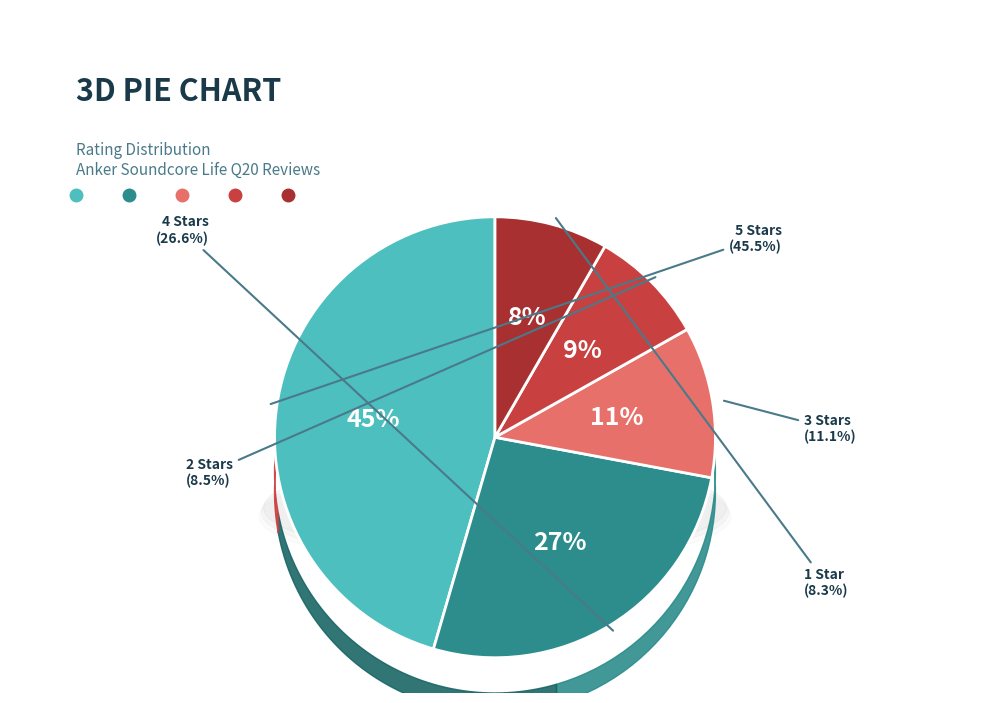

What portion of the pie excludes 5.0 out of 5 stars?

54.5%